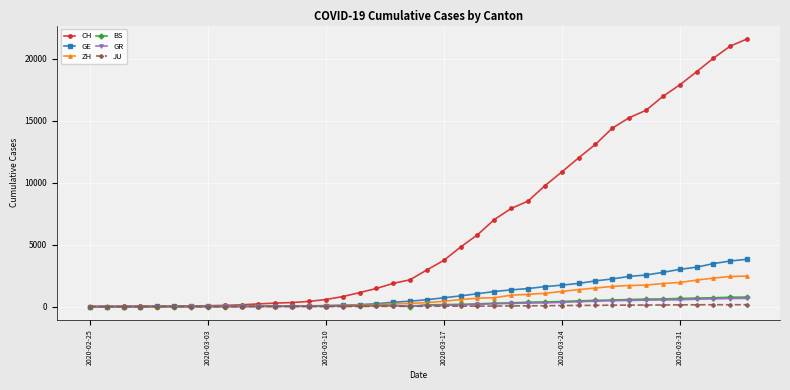

How many data points in ZH are less than 326?

20